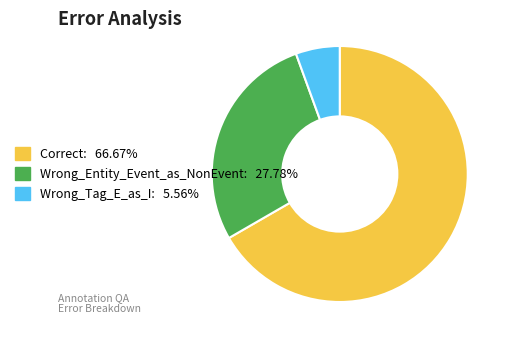

Is it true that Correct is 67% of the pie?

True